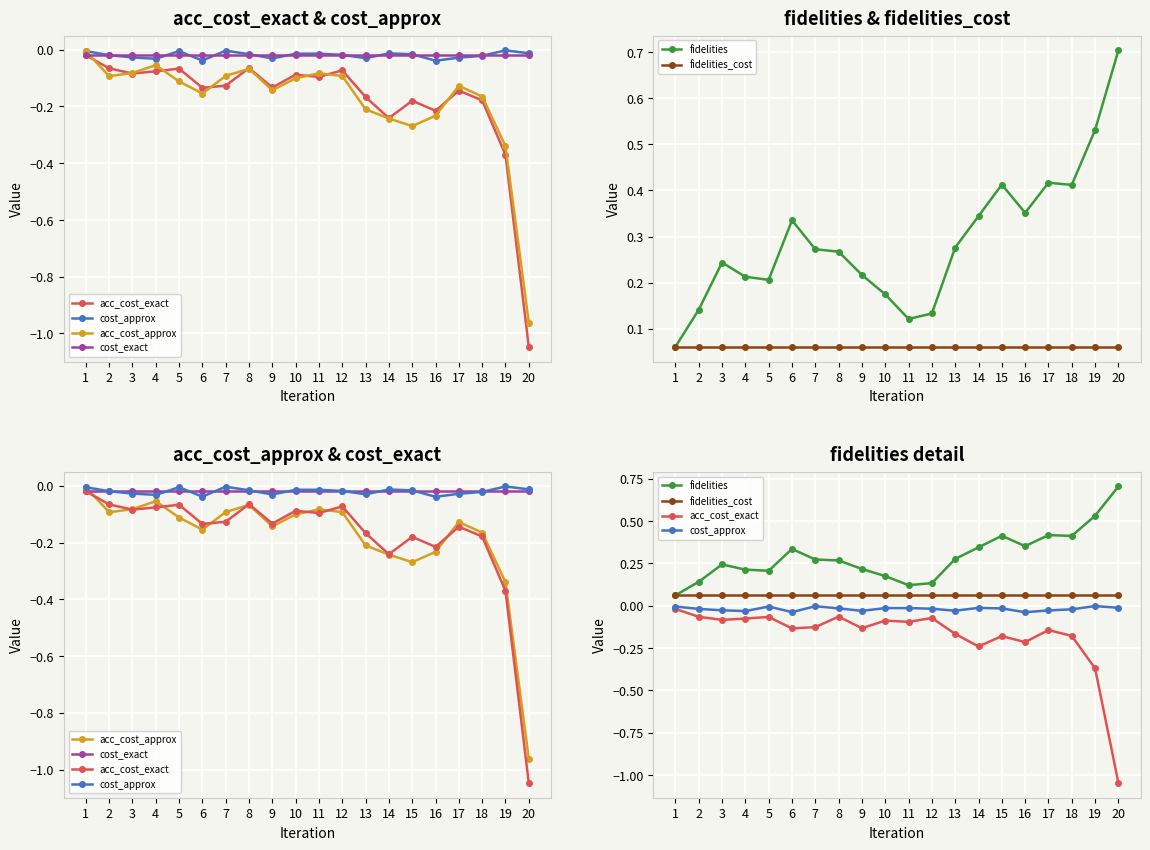

True or false: fidelities_cost and fidelities cross at least once.

False